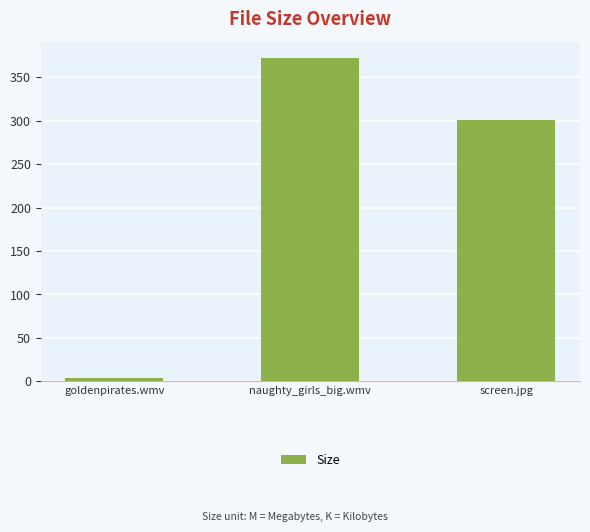

What is the maximum value shown in the chart?

372.2